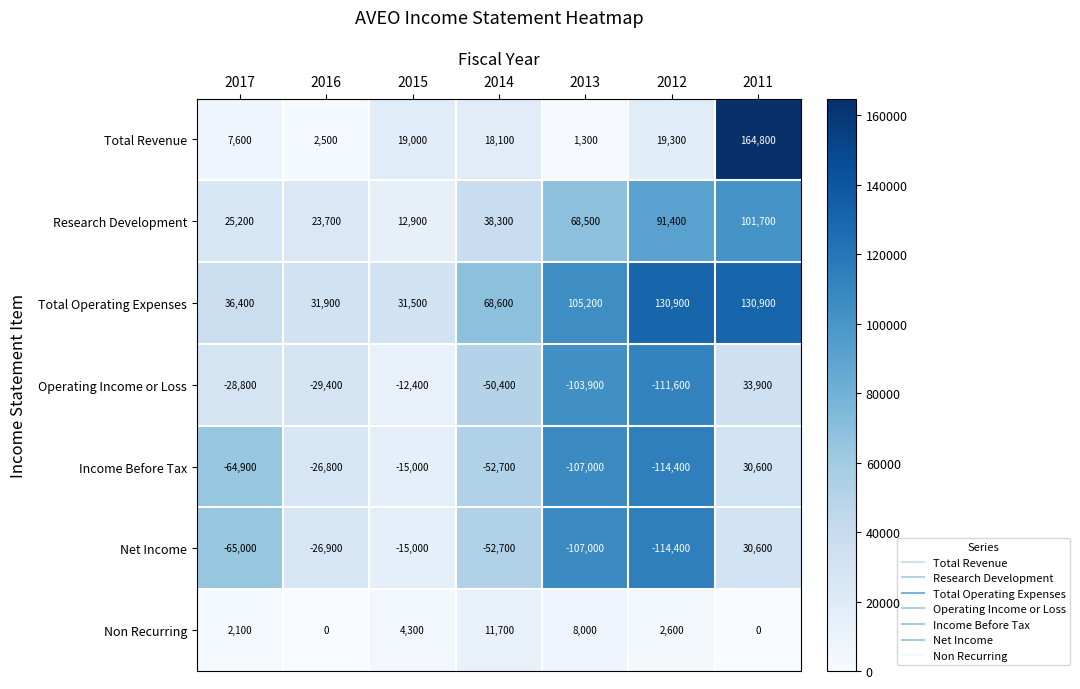

True or false: Net Income has a value of 30600 at 2011.

True